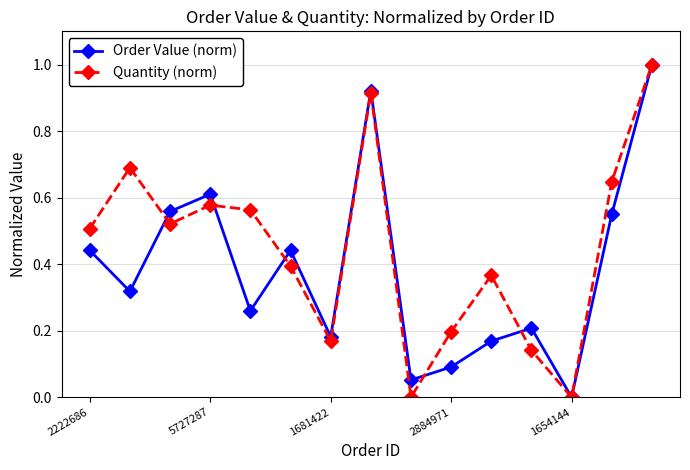

True or false: Quantity (norm) and Order Value (norm) intersect in this chart.

True